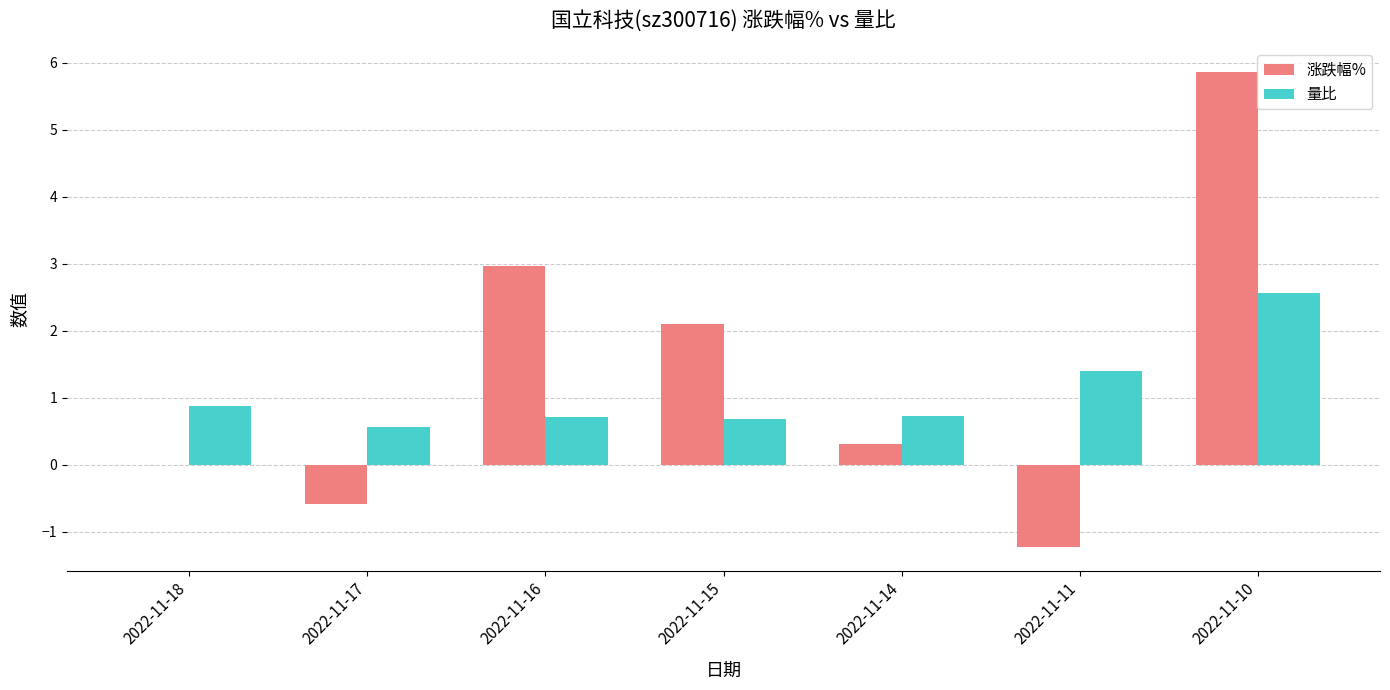

Which series changed the most between 2022-11-18 and 2022-11-10?

涨跌幅%